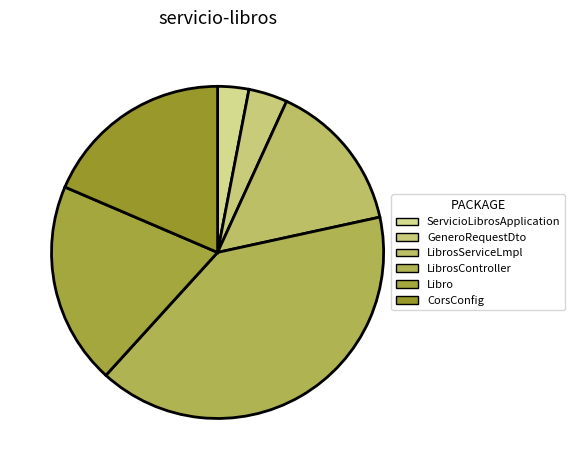

Does ServicioLibrosApplication account for over 50% of the chart?

No